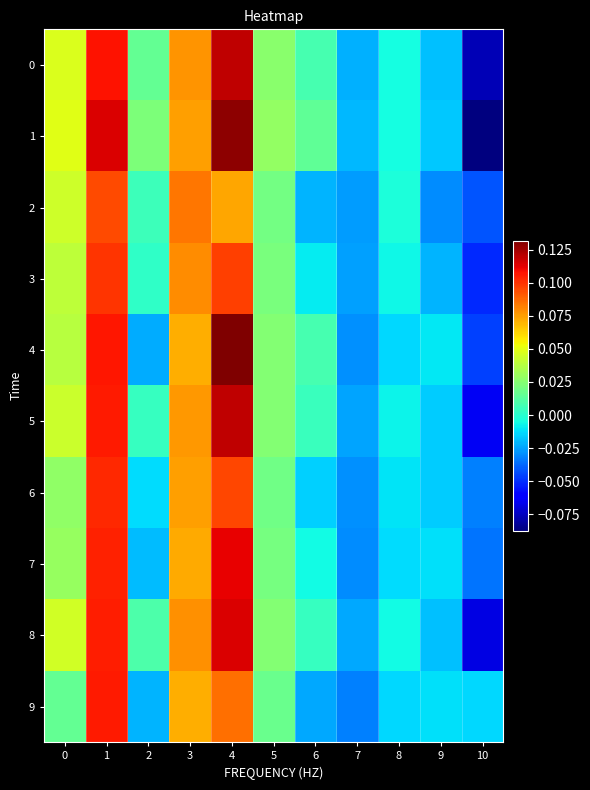

Which series has the largest total across all categories?

1